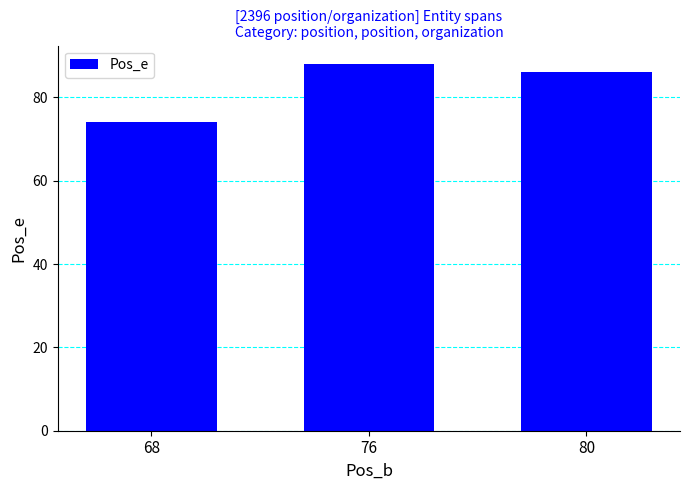

What is the minimum value shown in the chart?

74